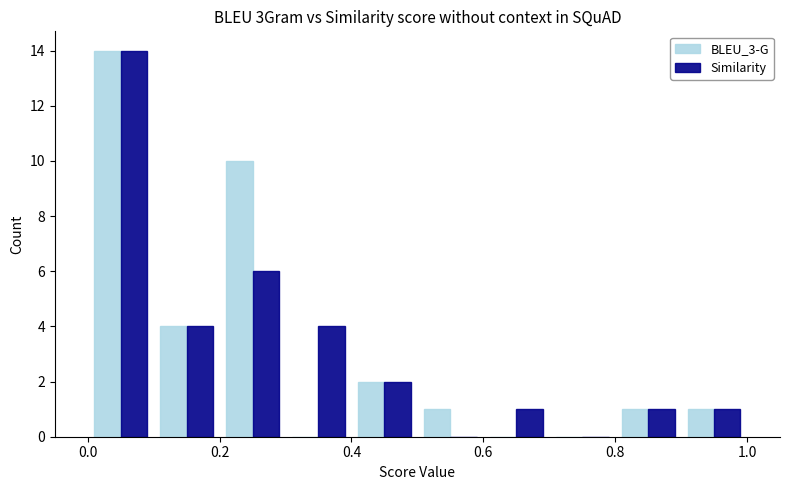

Reading left to right, transcribe this chart: for each range on the x-axis, give the height of each series' bar. The values are not printed on the chart, so give them approximately, as read against the axis.

0.0 to 0.1: BLEU_3-G=14	Similarity=14
0.1 to 0.2: BLEU_3-G=4	Similarity=4
0.2 to 0.3: BLEU_3-G=10	Similarity=6
0.3 to 0.4: BLEU_3-G=0	Similarity=4
0.4 to 0.5: BLEU_3-G=2	Similarity=2
0.5 to 0.6: BLEU_3-G=1	Similarity=0
0.6 to 0.7: BLEU_3-G=0	Similarity=1
0.7 to 0.8: BLEU_3-G=0	Similarity=0
0.8 to 0.9: BLEU_3-G=1	Similarity=1
0.9 to 1.0: BLEU_3-G=1	Similarity=1